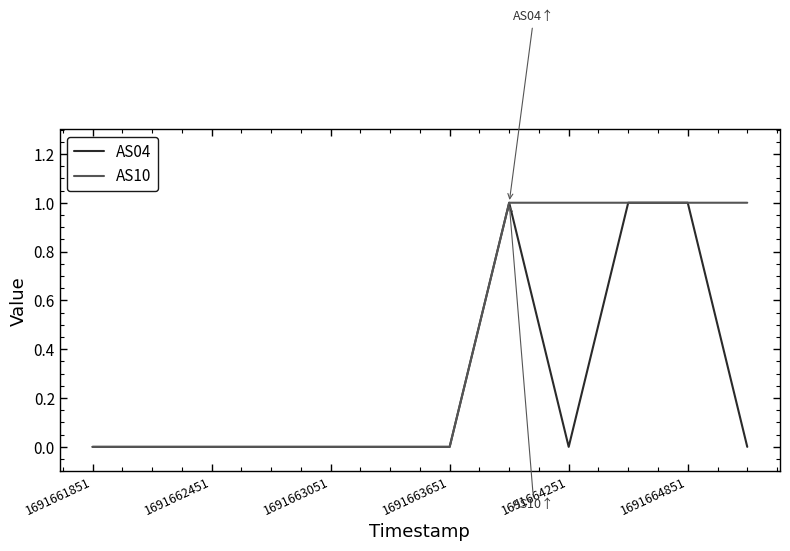

List the series in order of their overall mean, highest first.

AS10, AS04